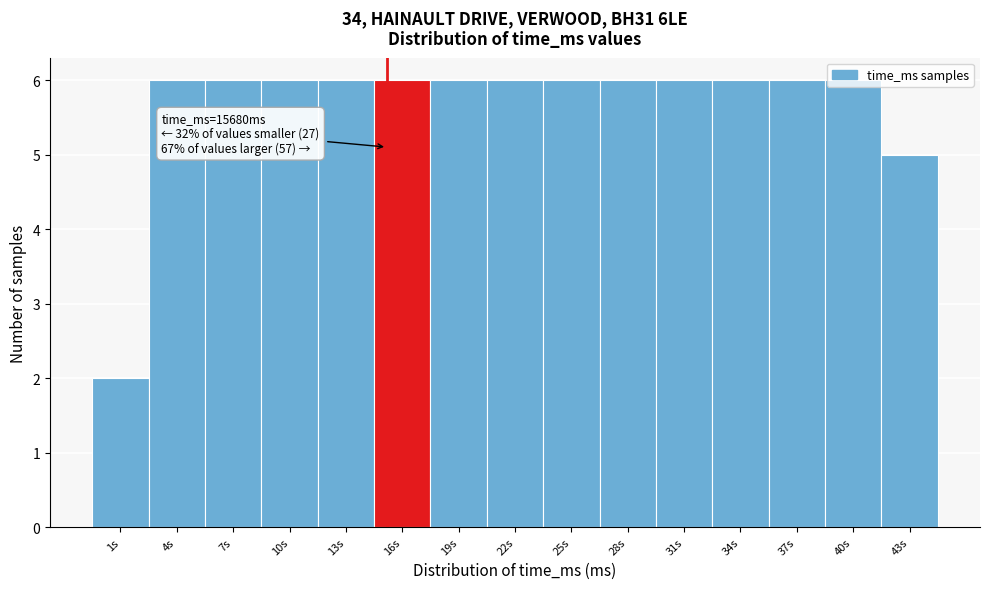

True or false: the data shows 6 at 7s.

True